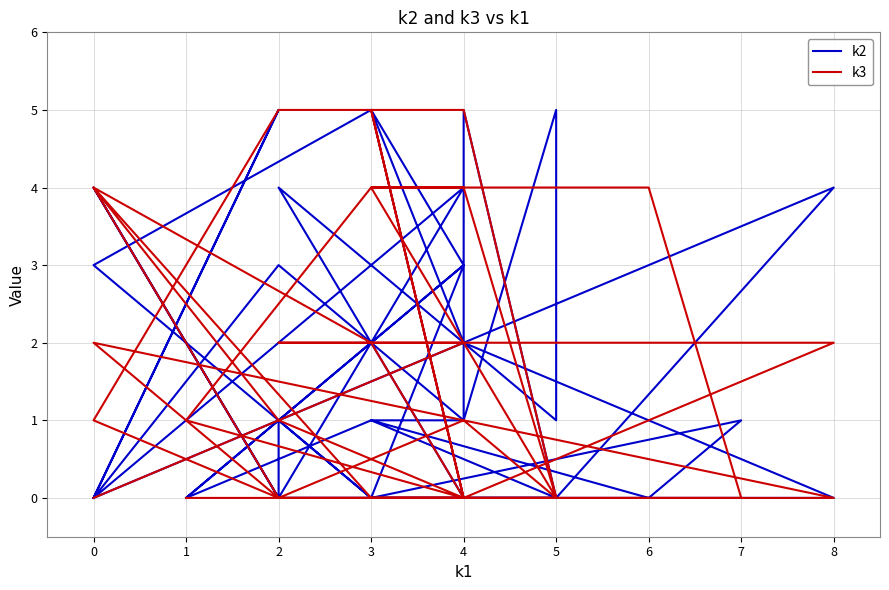

Does the chart display data point markers on the line(s)?

No